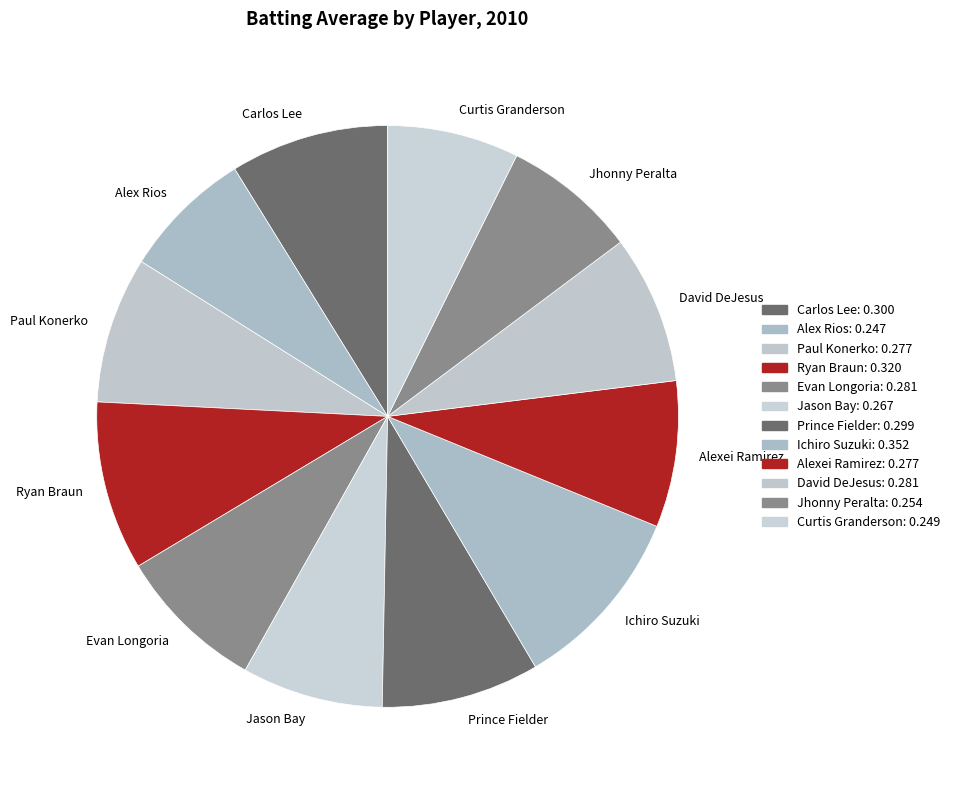

Which category has the biggest portion of the pie?

Ichiro Suzuki